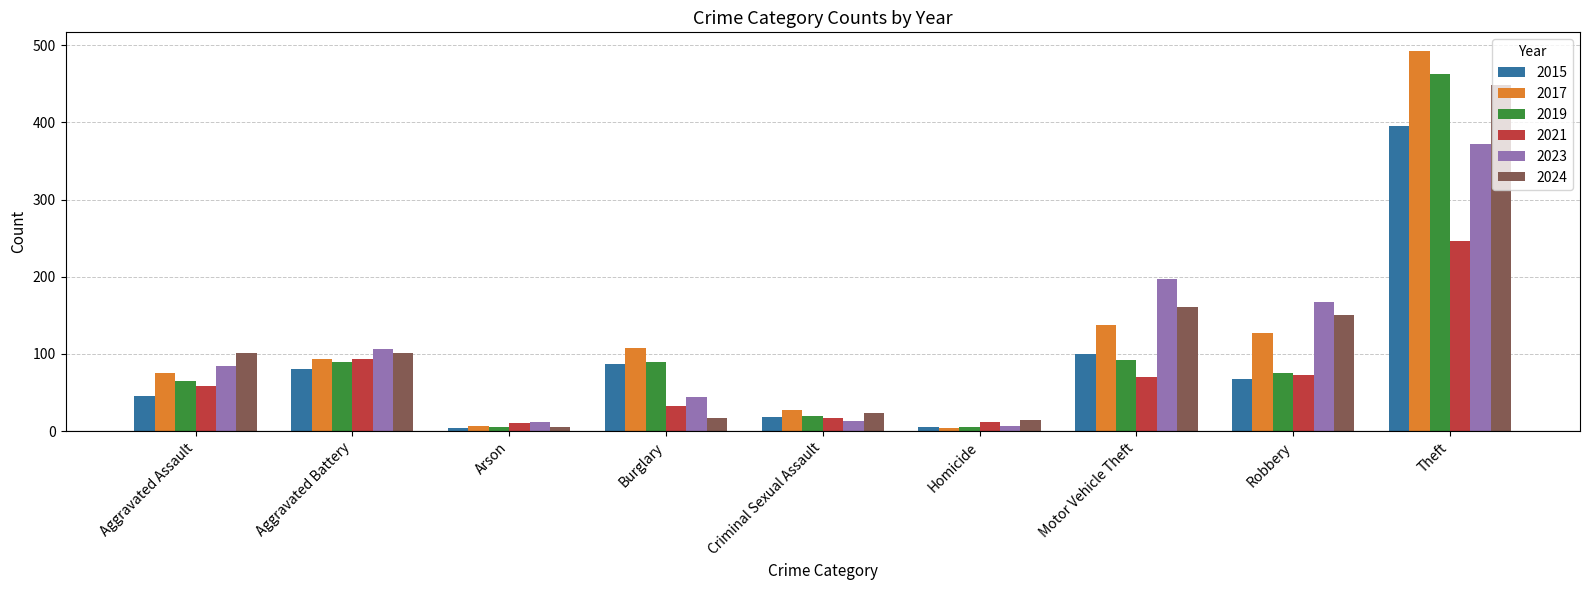

The 2024 series shows 731 at Theft. True or false?

False